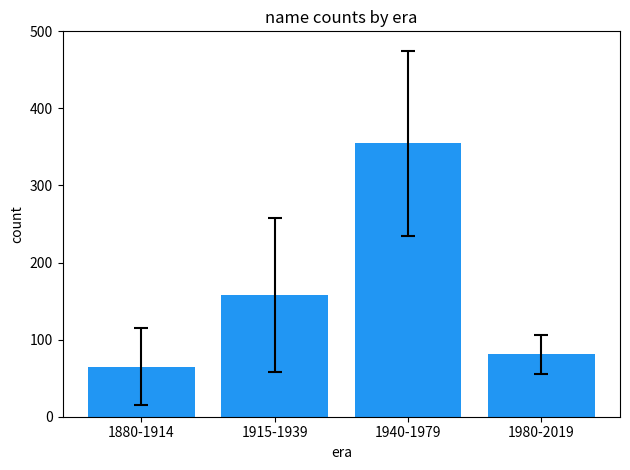

Which category has the lowest value across all series?

1880-1914